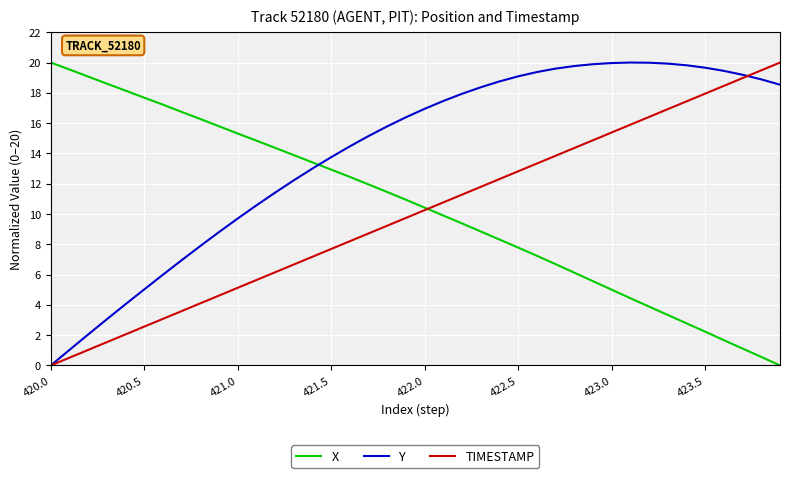

Which series has the largest total across all categories?

Y